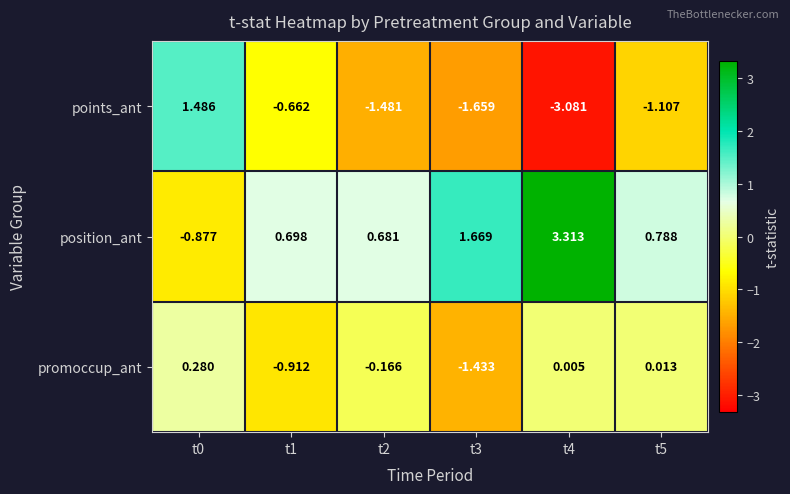

At which category does the chart reach its minimum across all series?

t4